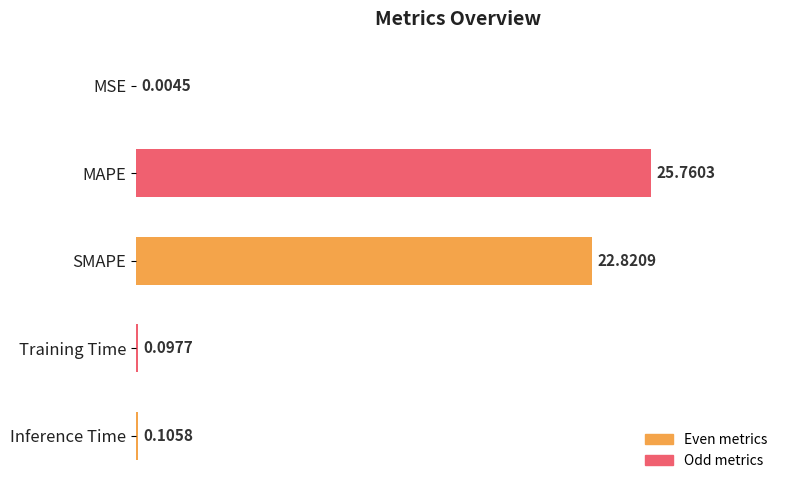

Between Training Time and Inference Time, which is larger?

Inference Time